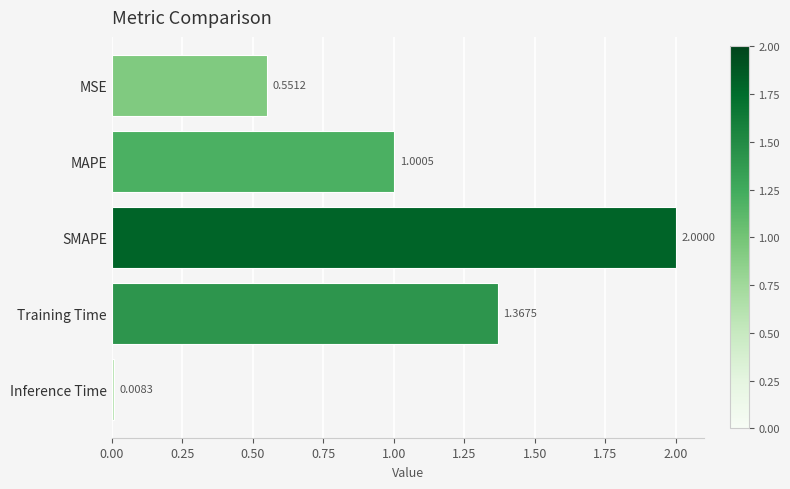

Between Training Time and SMAPE, which is larger?

SMAPE